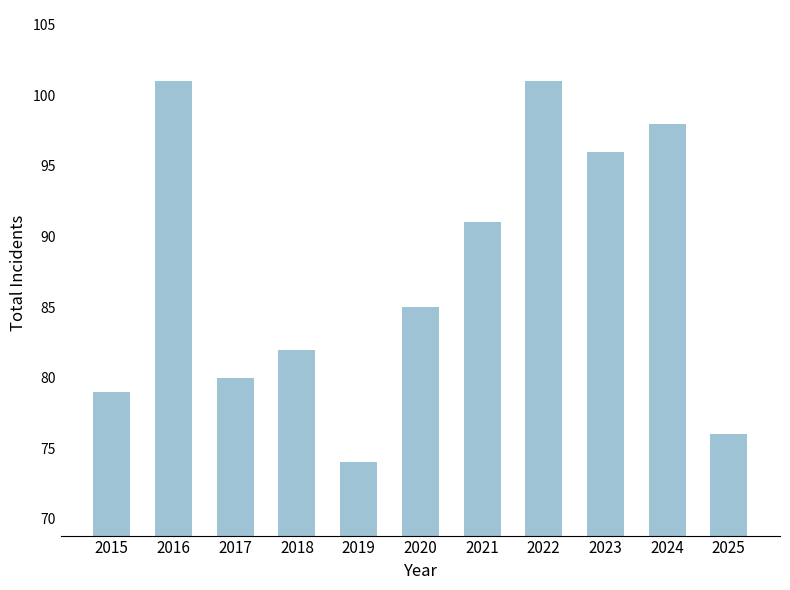

Which label corresponds to the smallest value in the chart?

2019